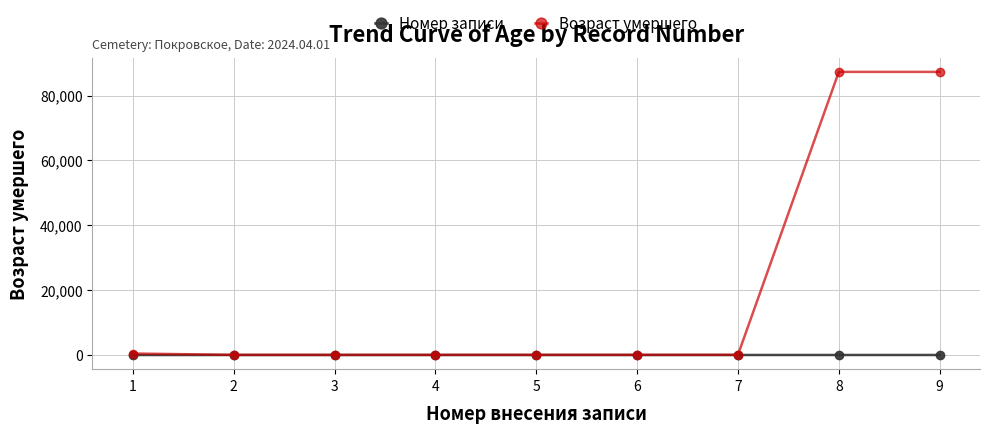

Rank the series by their average value, from highest to lowest.

Возраст умершего, Номер записи